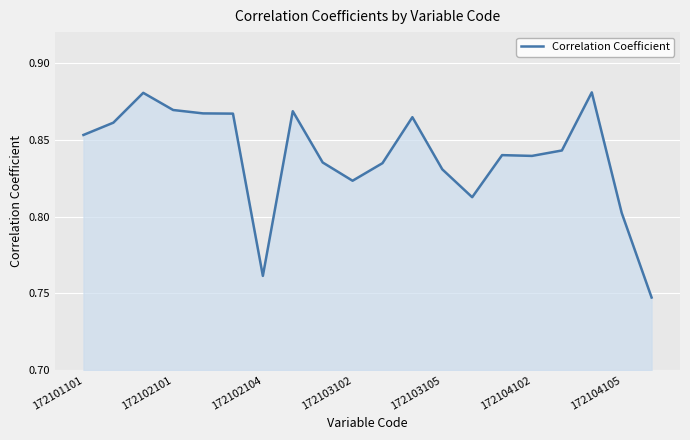

What is the minimum value shown in the chart?

0.7